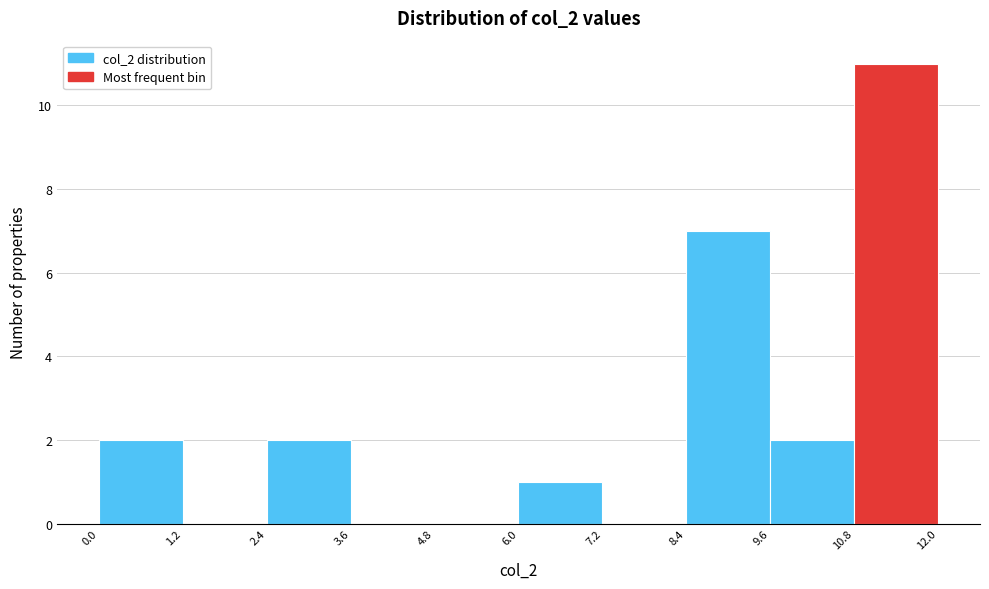

How tall is the bar that spans 0.0 to 1.2 on the x-axis? The values are not printed on the chart, so give them approximately, as read against the axis.

2